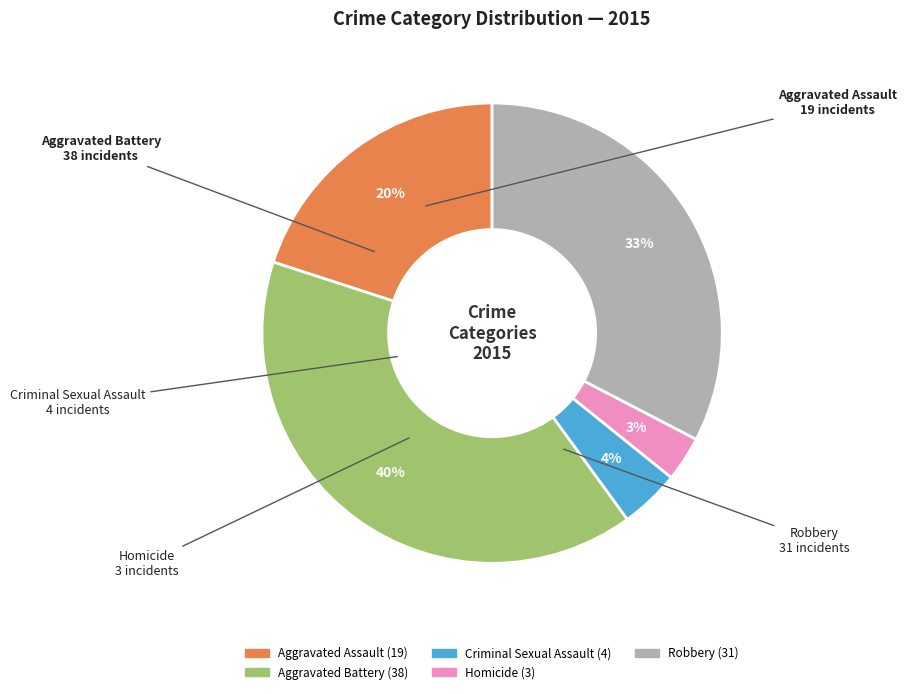

Which slice is the largest?

Aggravated Battery